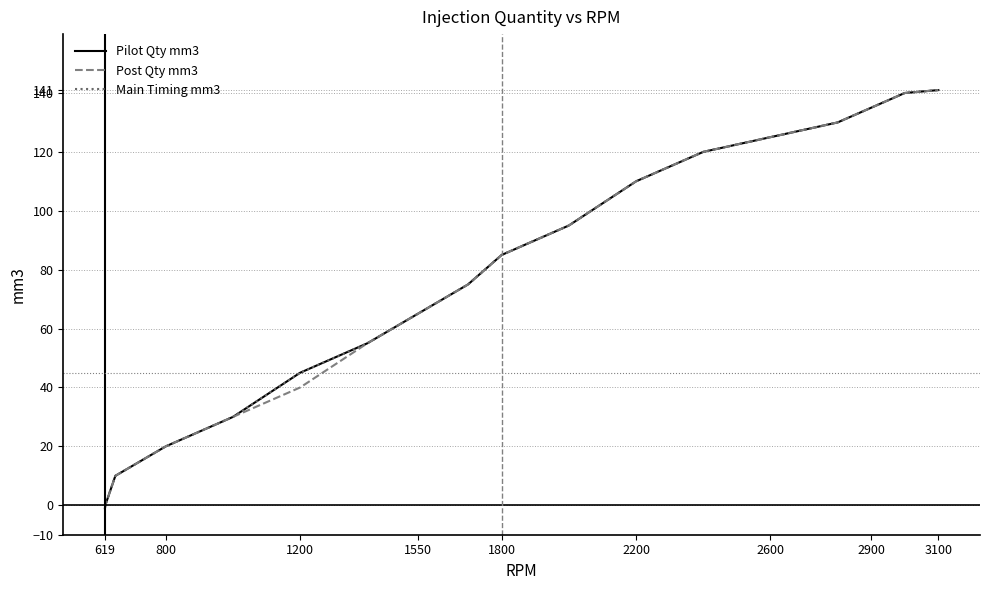

List the series in order of their peak value, lowest first.

Pilot Qty mm3, Post Qty mm3, Main Timing mm3